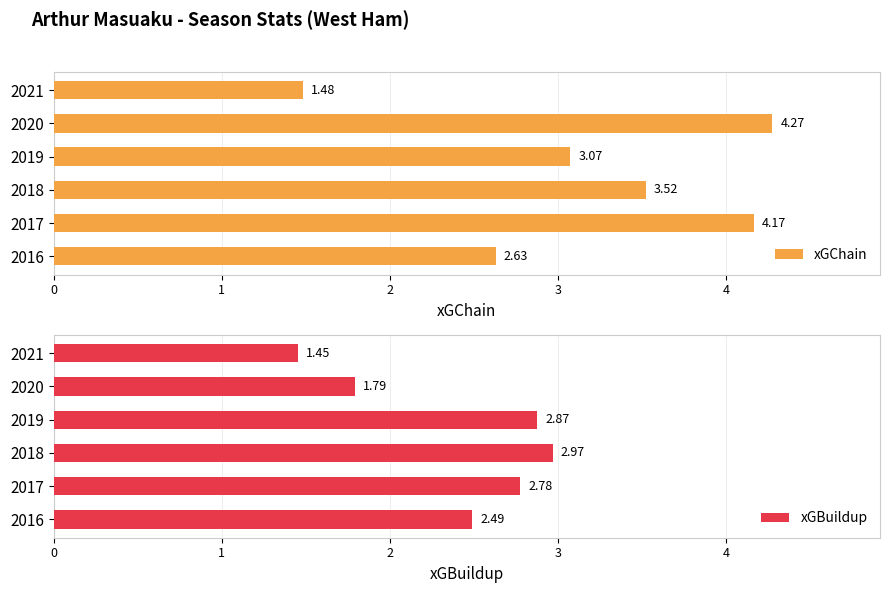

Reading left to right, extract all data points from this chart.

xGChain: 2.6	4.2	3.5	3.1	4.3	1.5
xGBuildup: 2.5	2.8	3.0	2.9	1.8	1.5